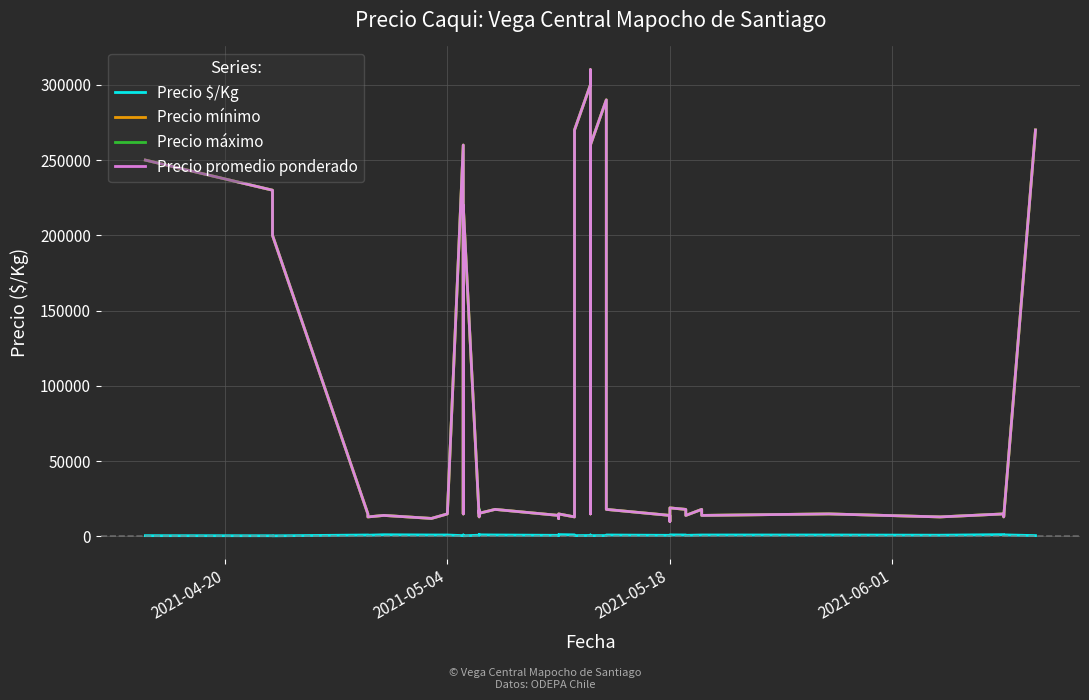

True or false: Precio promedio ponderado and Precio $/Kg cross at least once.

False